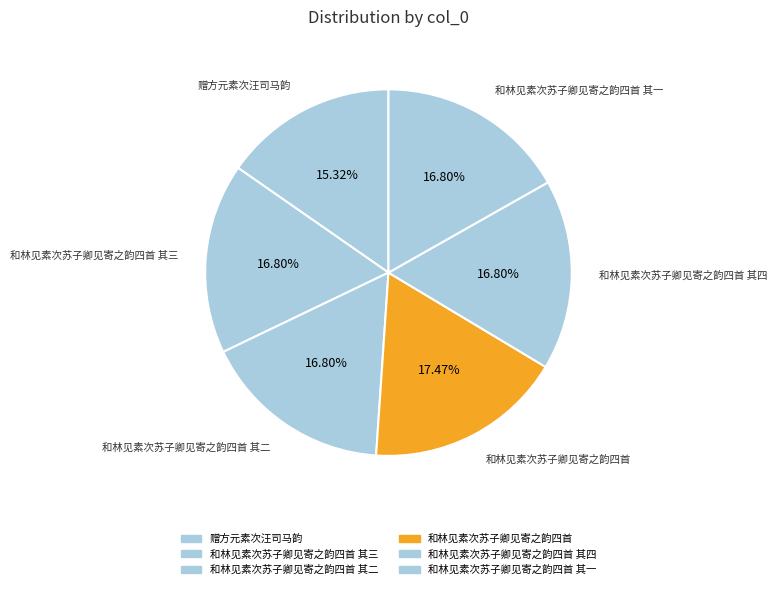

How many slices are in this pie chart?

6